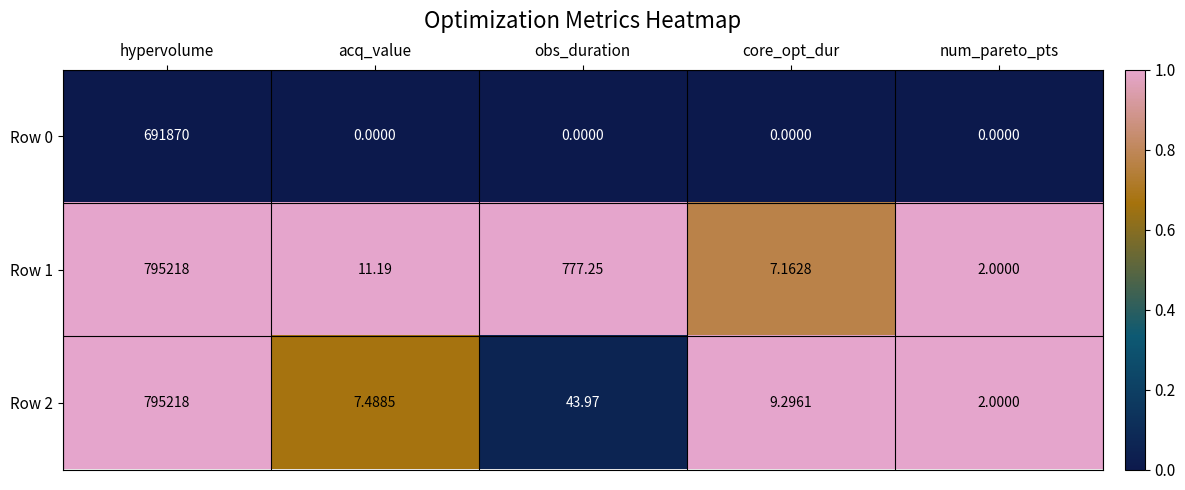

Which label corresponds to the largest value in the chart?

hypervolume